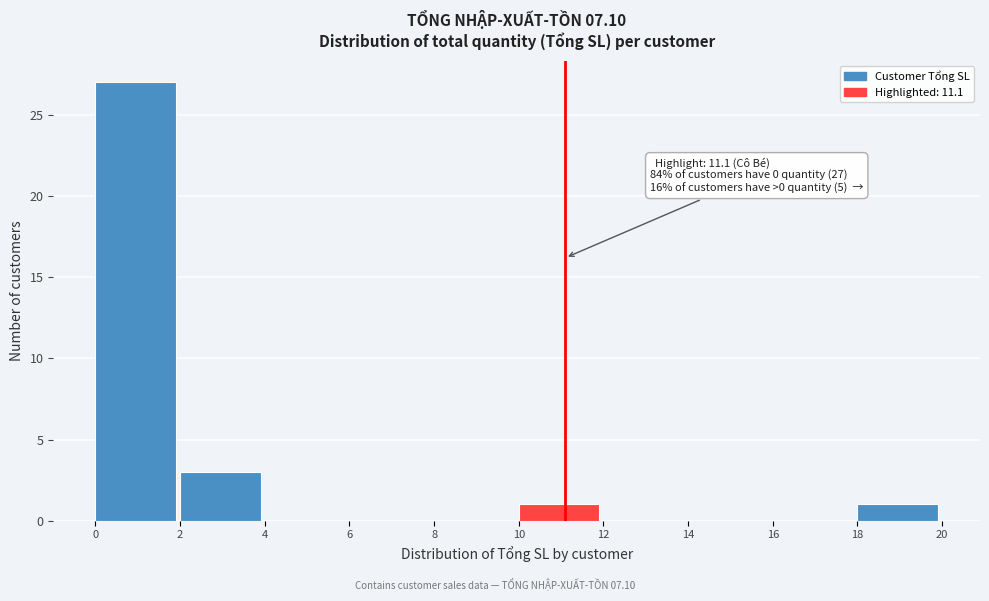

Over which range of the x-axis is the bar tallest?

0 to 2